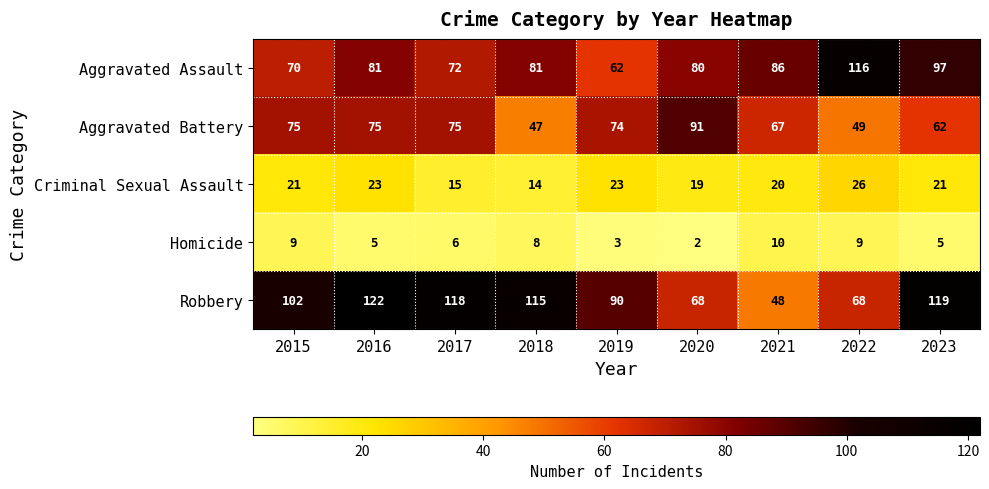

Is it true that Aggravated Assault equals 81 at 2016?

True